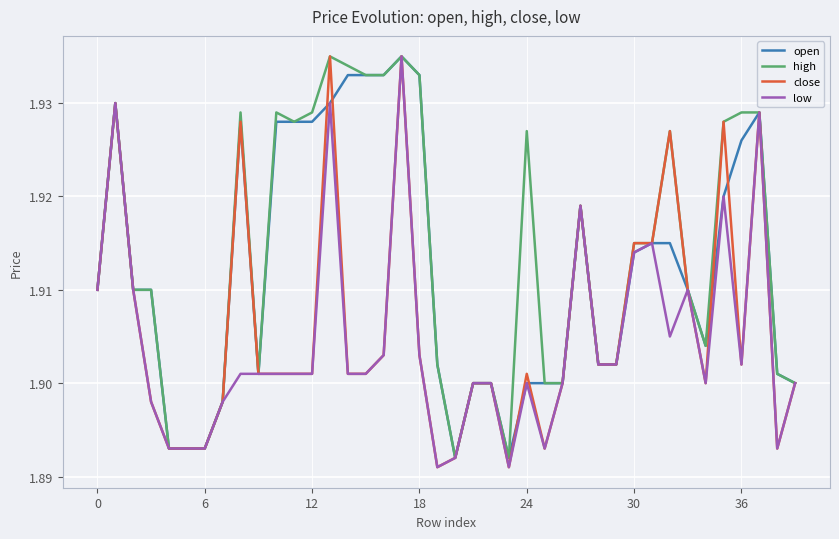

List the series in order of their overall mean, lowest first.

low, close, open, high